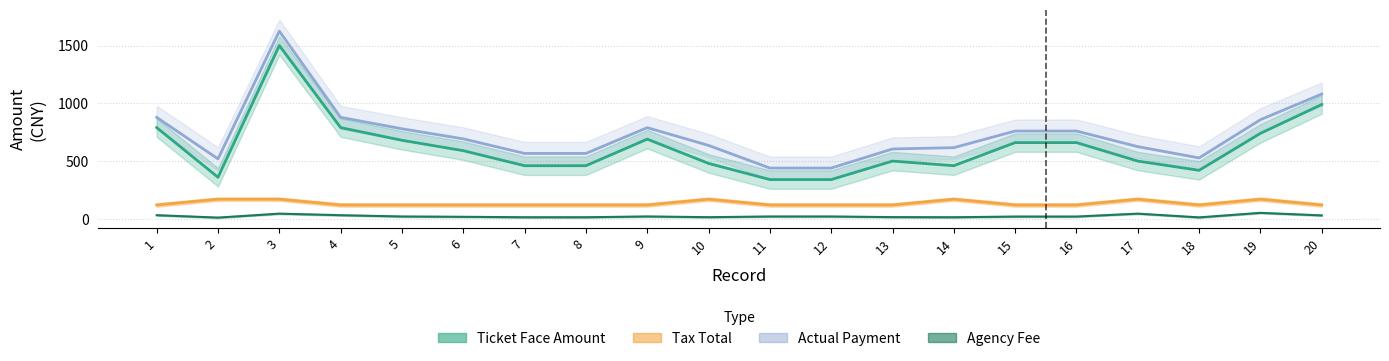

Which series has the widest spread of values?

Actual Payment